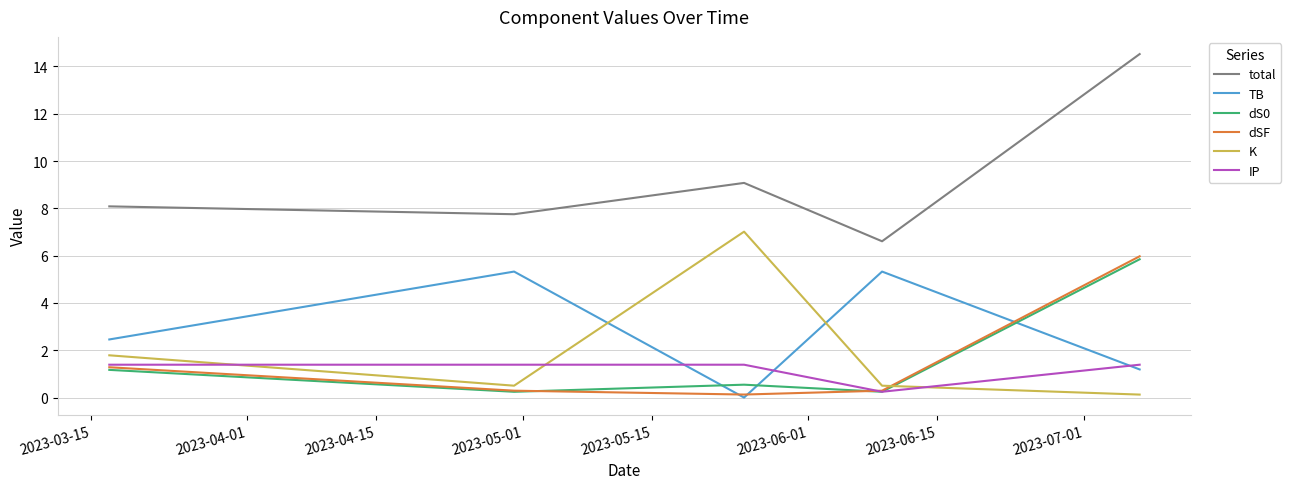

True or false: dS0 and IP intersect in this chart.

True